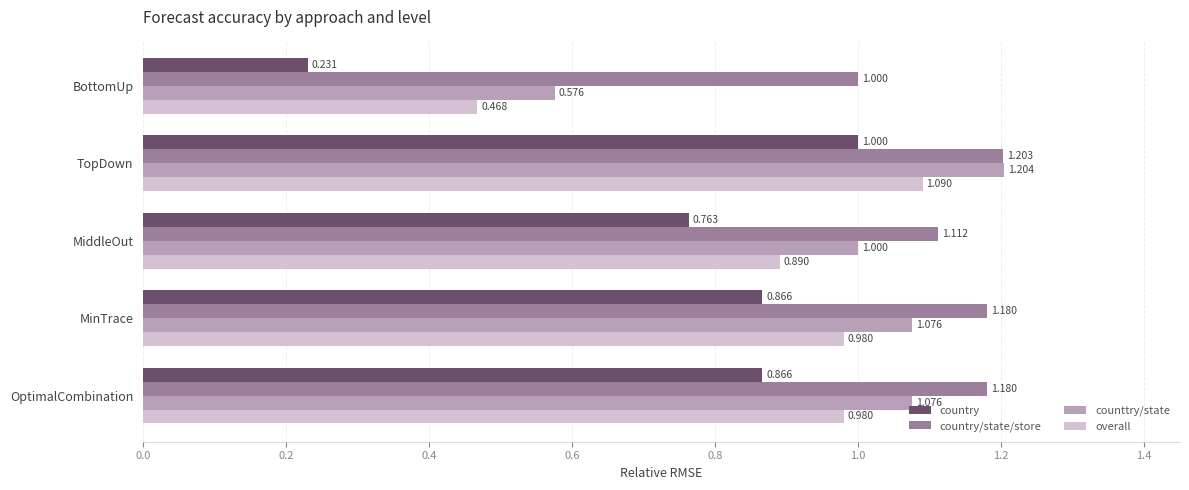

Rank the series by their average value, from lowest to highest.

country, overall, counttry/state, country/state/store